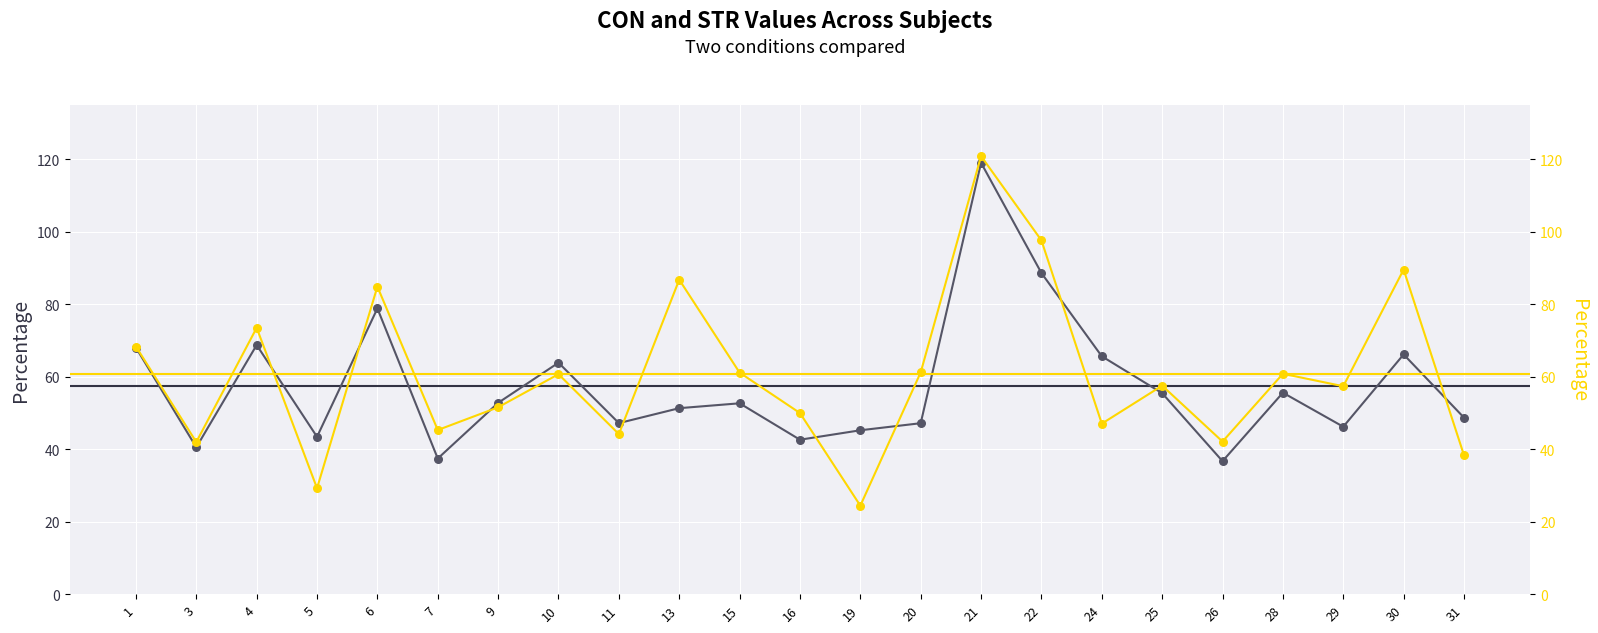

Which series has the widest spread of Y values?

STR